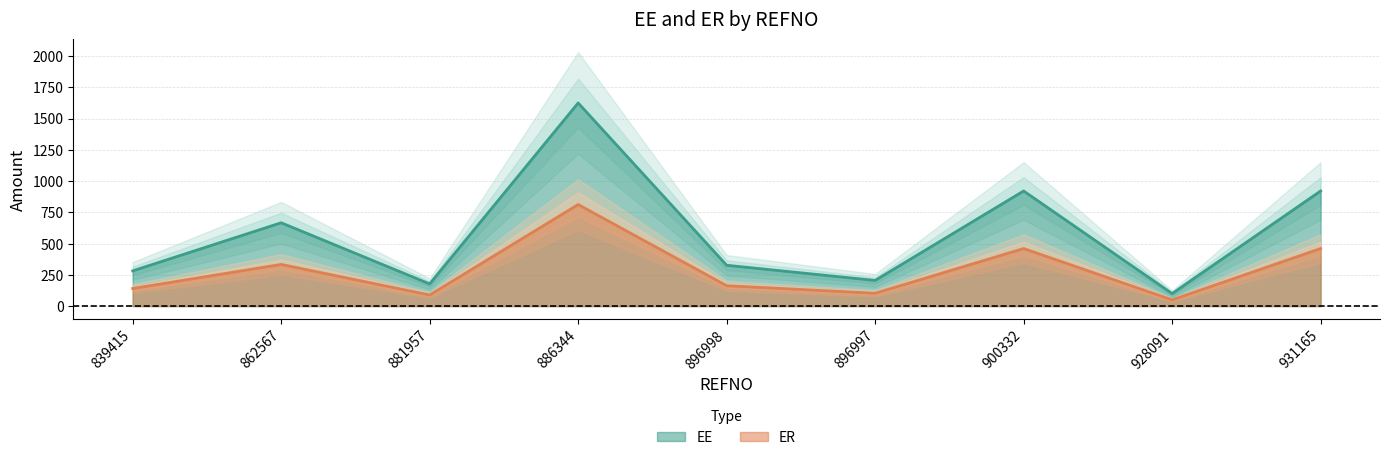

Which label corresponds to the largest value in the chart?

886344